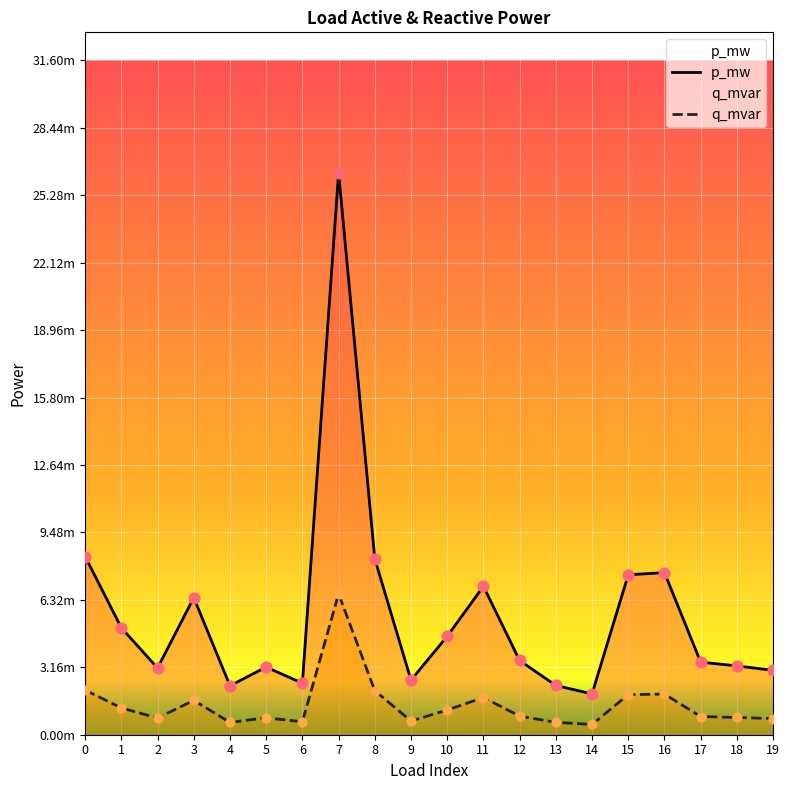

At how many categories does at least one series exceed 0?

20